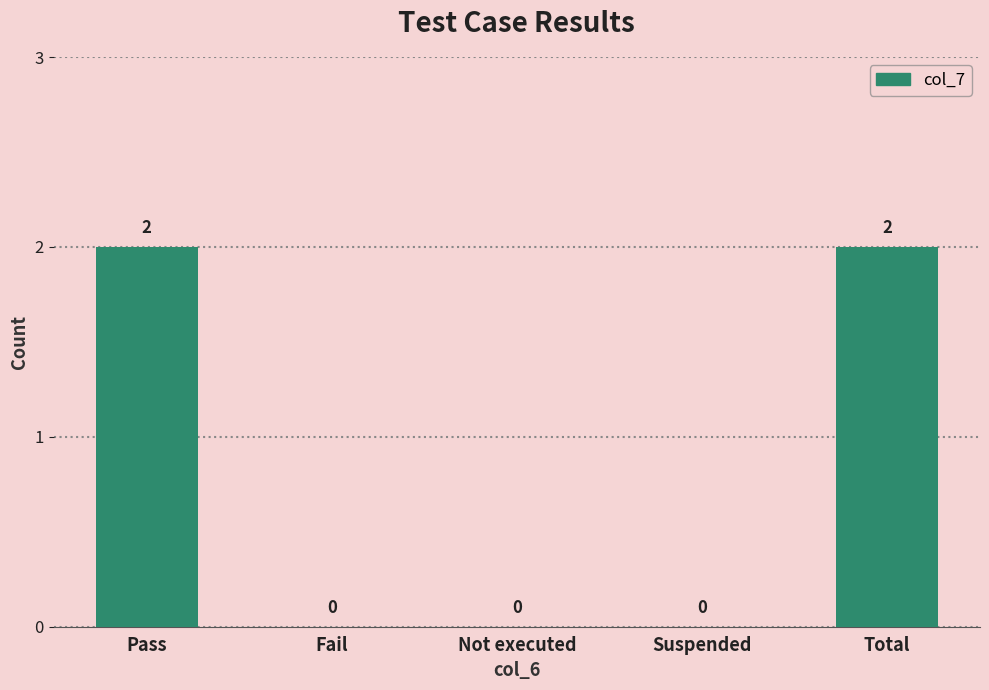

What is the sum of all values?

4